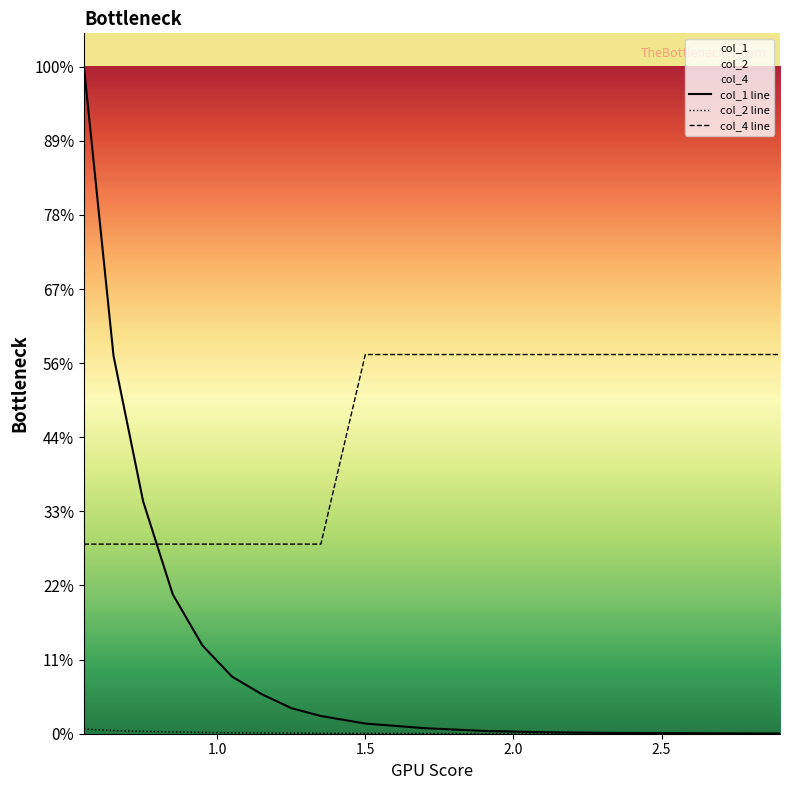

Does the chart display data point markers on the line(s)?

No